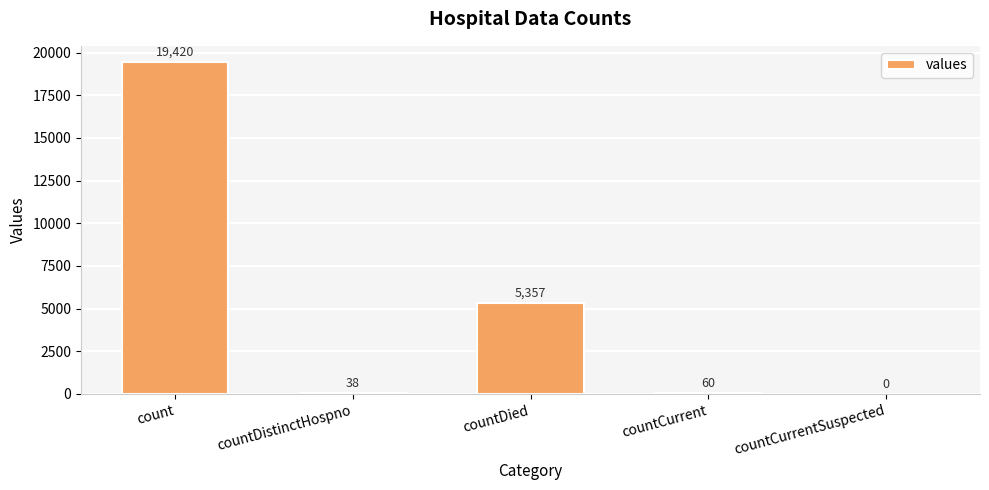

The value at count is 31863. True or false?

False